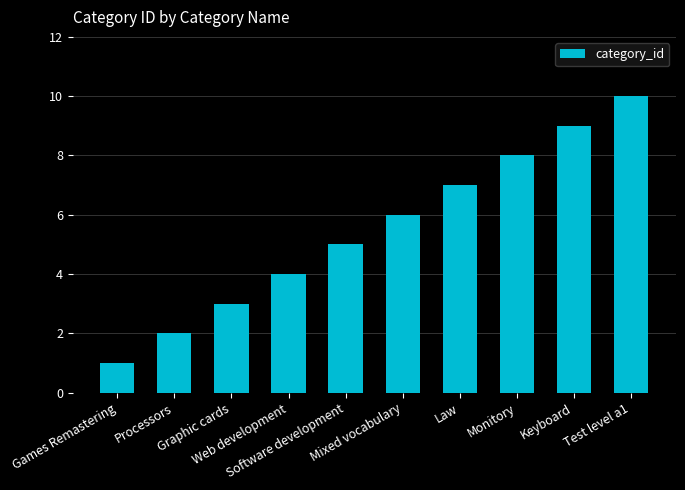

List the labels in order of value, smallest first.

Games Remastering, Processors, Graphic cards, Web development, Software development, Mixed vocabulary, Law, Monitory, Keyboard, Test level a1